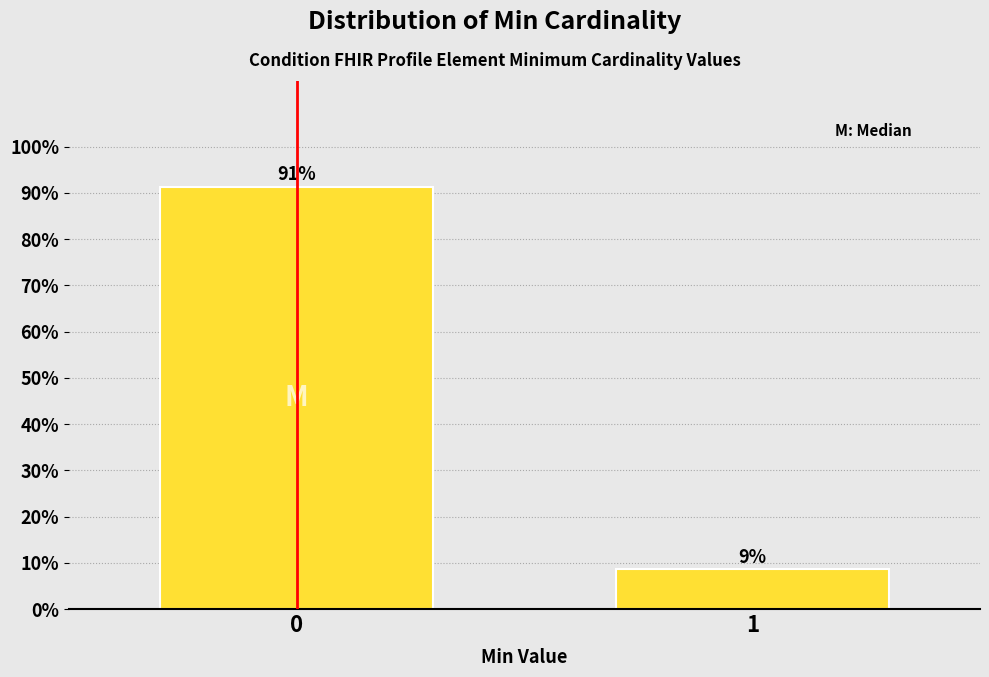

What is the value of the 1st bar from the left?

91.4